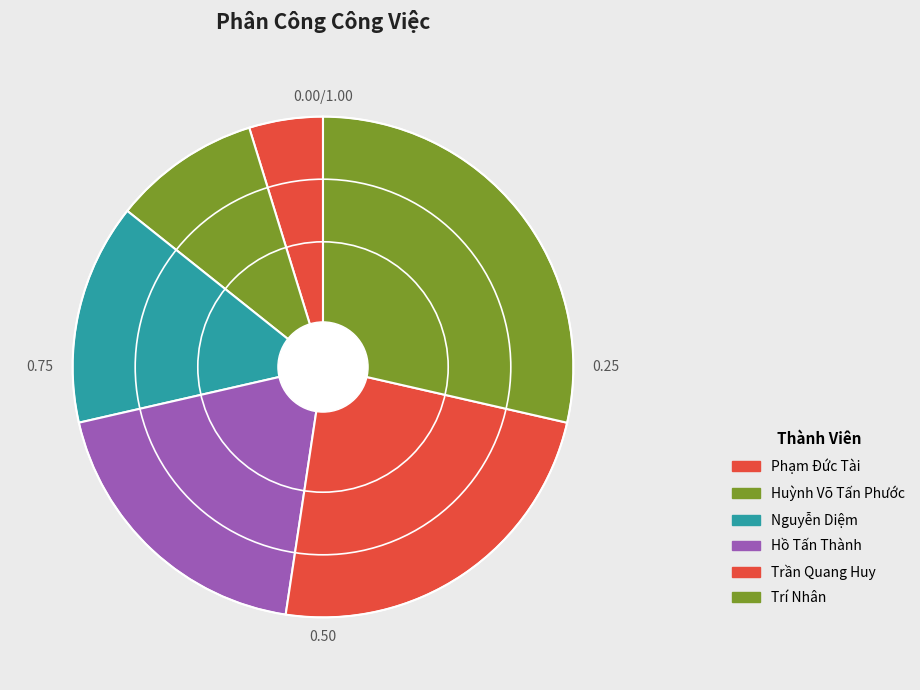

How many segments does this pie chart have?

6